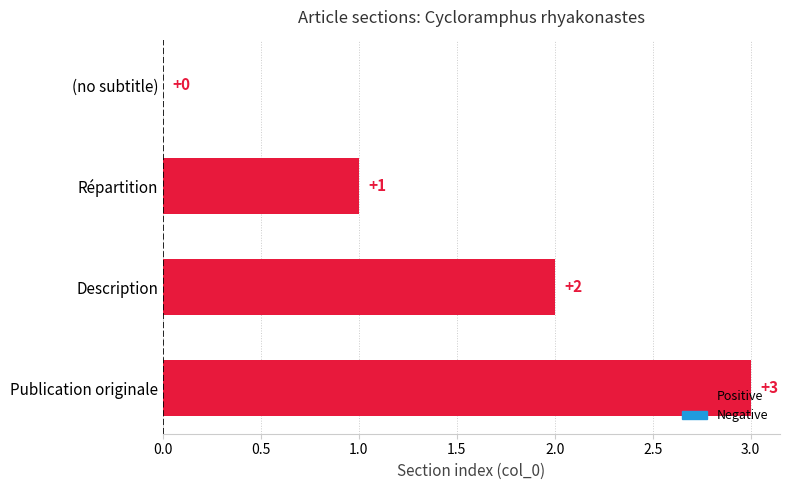

At which label is the value closest to 1?

Répartition